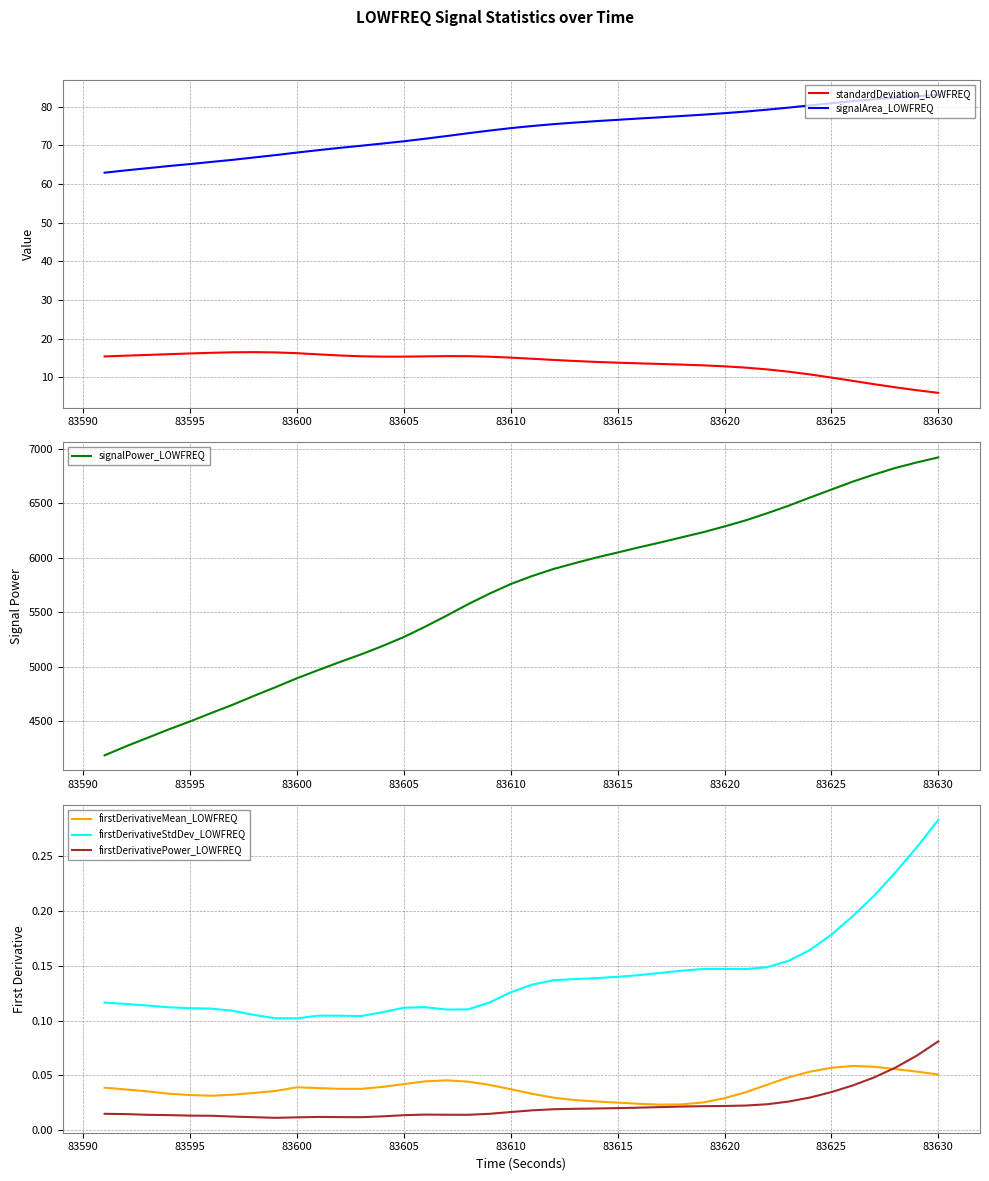

The value of firstDerivativeStdDev_LOWFREQ at 83600 is 0.1. True or false?

True